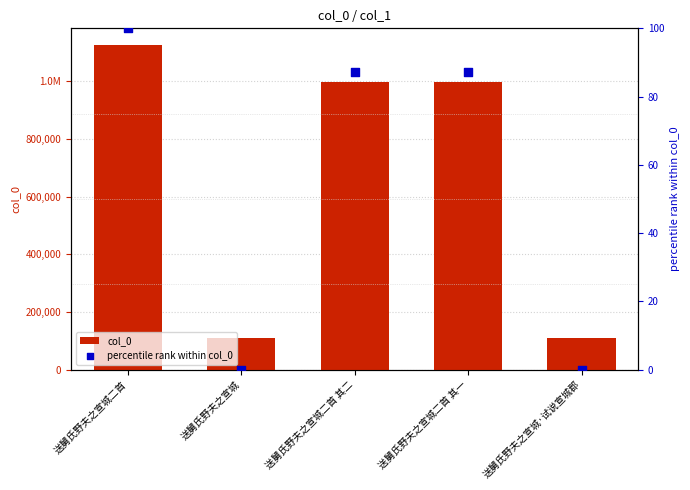

Is the value of col_0 at 送舅氏野夫之宣城二首 greater than the value of percentile rank within col_0 at 送舅氏野夫之宣城·试说宣城郡?

Yes